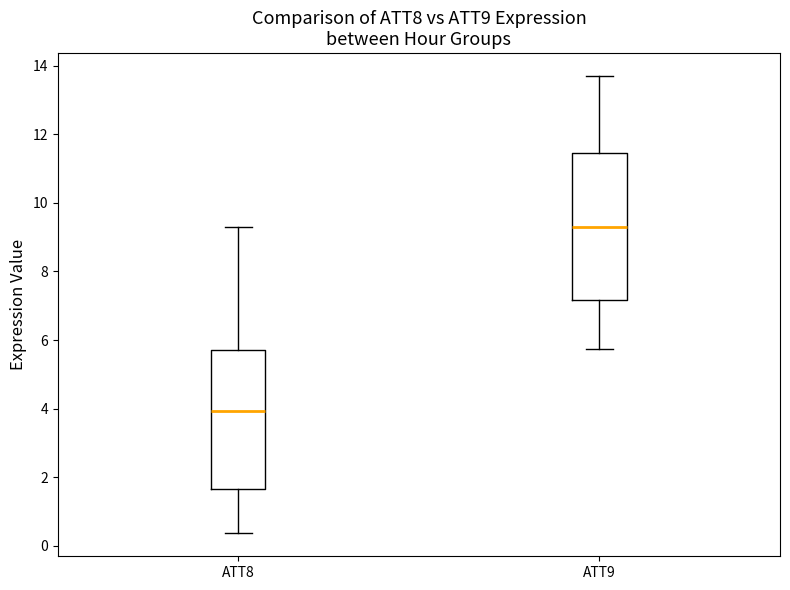

Reading left to right, read every box against the y-axis: the position of its median line, the range the box covers, and the ends of its whiskers. The values are not printed on the chart, so give them approximately, as read against the axis.

ATT8: median 4.0, box 1.6 to 5.6, whiskers 0.4 to 9.4
ATT9: median 9.2, box 7.2 to 11.4, whiskers 5.8 to 13.6